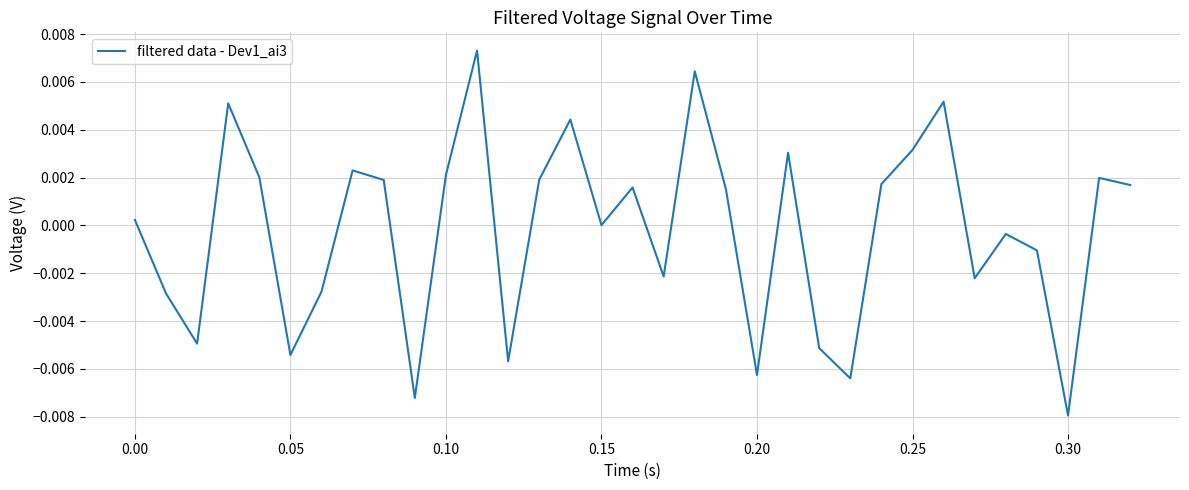

Does the chart have visible grid lines?

Yes